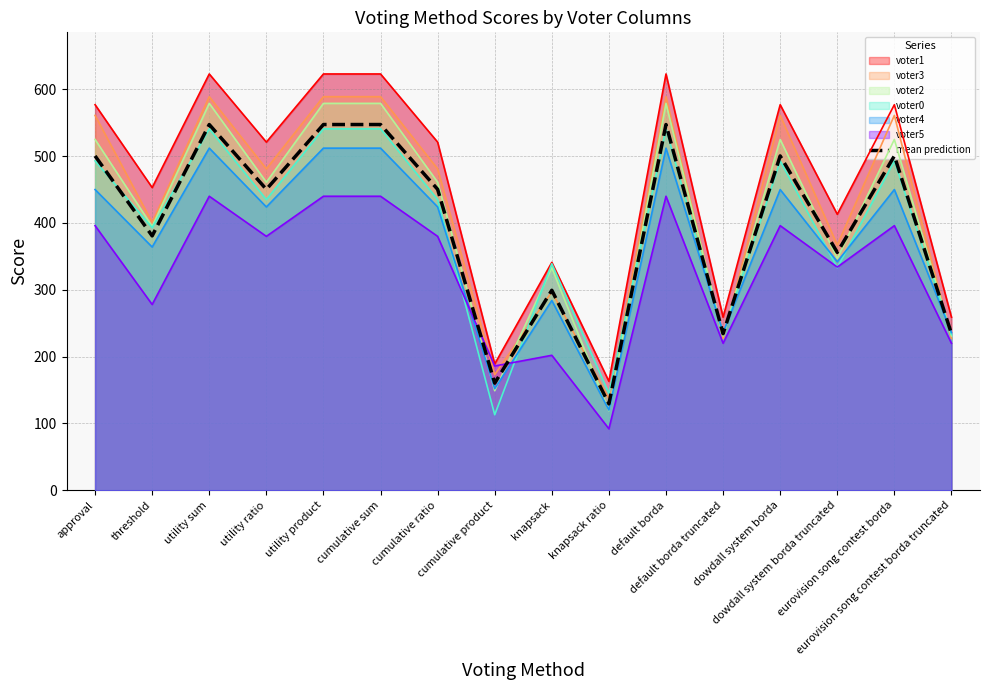

The chart shows a value of 246.5 at eurovision song contest borda. True or false?

False